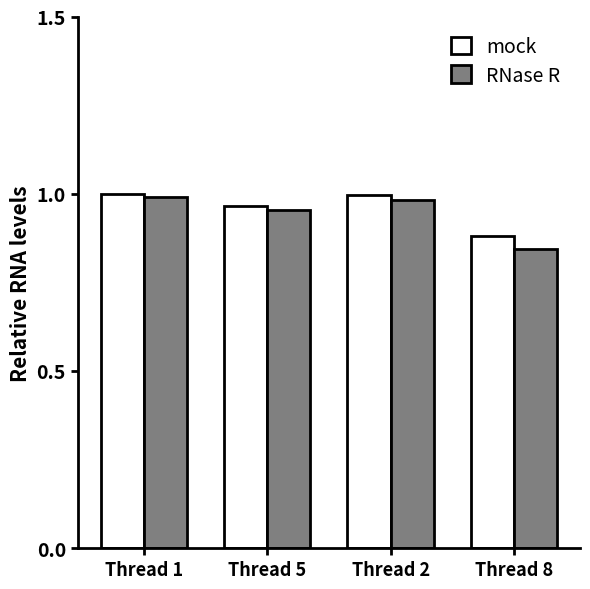

Which label corresponds to the smallest value in the chart?

Thread 8